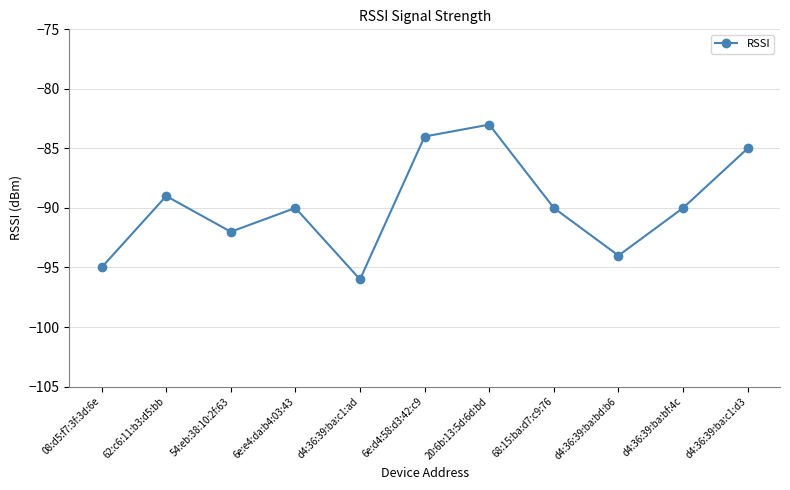

How many lines are shown in the chart?

1